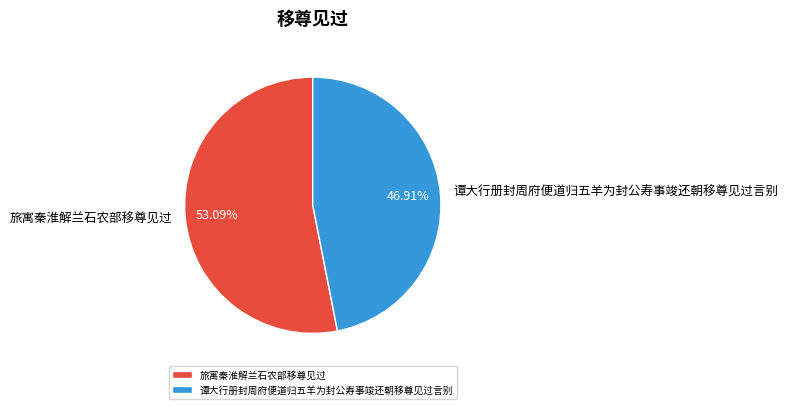

To the nearest percent, what is the combined percentage of 旅寓秦淮解兰石农部移尊见过 and 谭大行册封周府便道归五羊为封公寿事竣还朝移尊见过言别?

100%